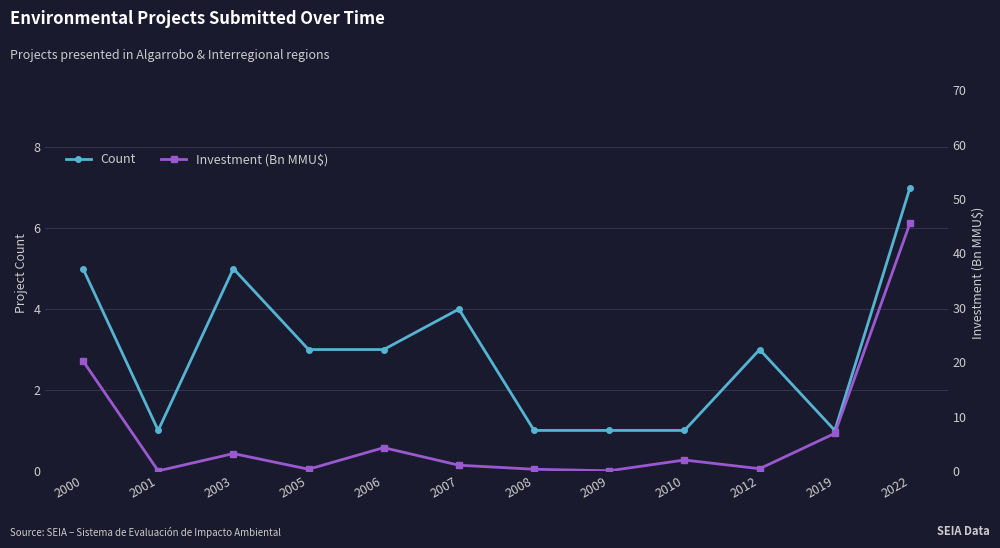

Rank the categories by Count value from lowest to highest.

2001, 2008, 2009, 2010, 2019, 2005, 2006, 2012, 2007, 2000, 2003, 2022